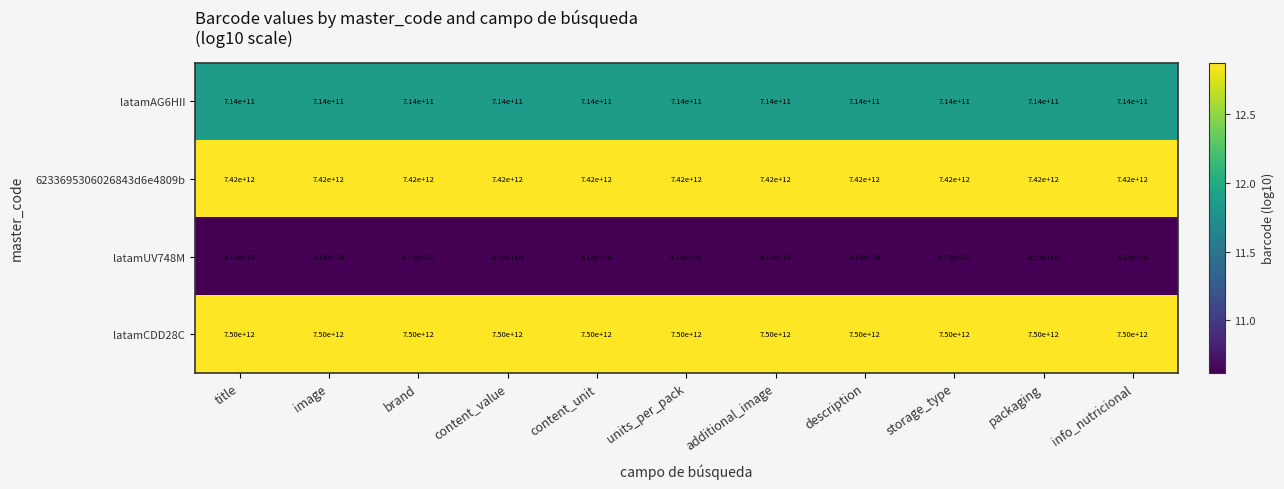

The latamUV748M series shows 21984615243 at packaging. True or false?

False